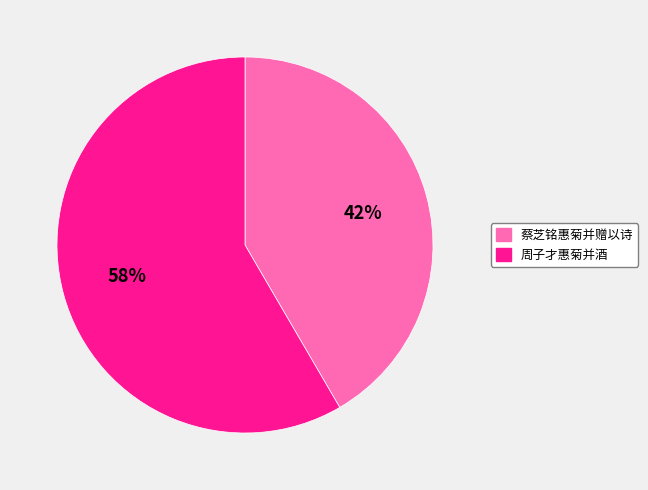

Is it true that 蔡芝铭惠菊并赠以诗 is 42% of the pie?

True